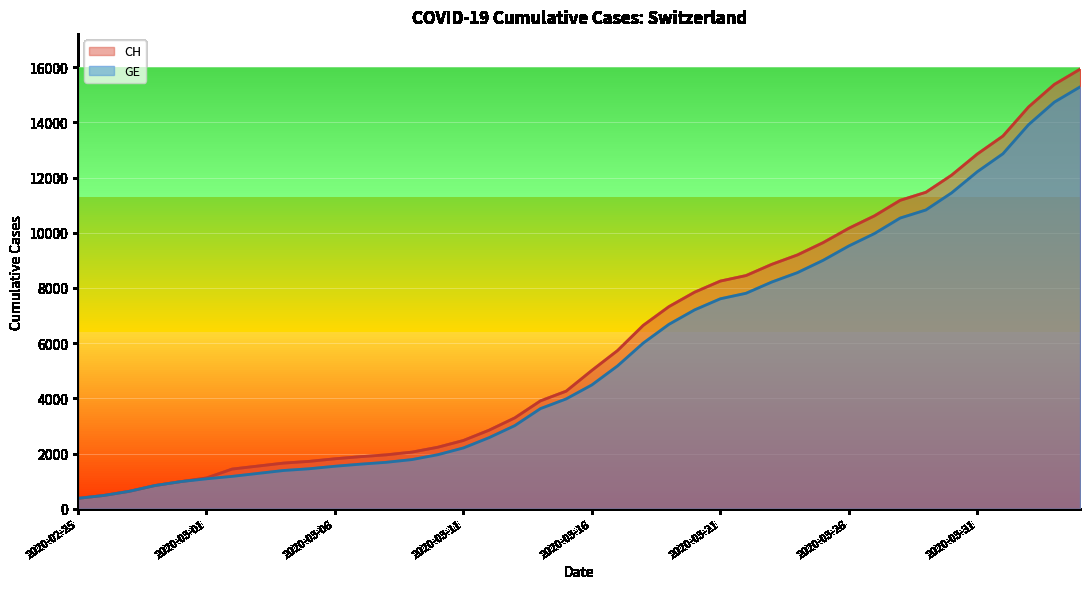

List the labels in order of GE value, largest first.

2020-04-04, 2020-04-03, 2020-04-02, 2020-04-01, 2020-03-31, 2020-03-30, 2020-03-29, 2020-03-28, 2020-03-27, 2020-03-26, 2020-03-25, 2020-03-24, 2020-03-23, 2020-03-22, 2020-03-21, 2020-03-20, 2020-03-19, 2020-03-18, 2020-03-17, 2020-03-16, 2020-03-15, 2020-03-14, 2020-03-13, 2020-03-12, 2020-03-11, 2020-03-10, 2020-03-09, 2020-03-08, 2020-03-07, 2020-03-06, 2020-03-05, 2020-03-04, 2020-03-03, 2020-03-02, 2020-03-01, 2020-02-29, 2020-02-28, 2020-02-27, 2020-02-26, 2020-02-25